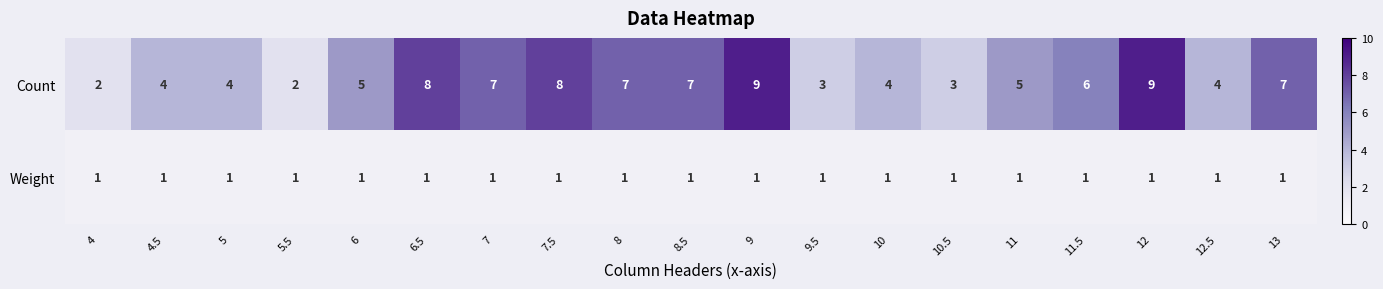

Between 10.5 and 11.5, which series saw the biggest shift?

Count